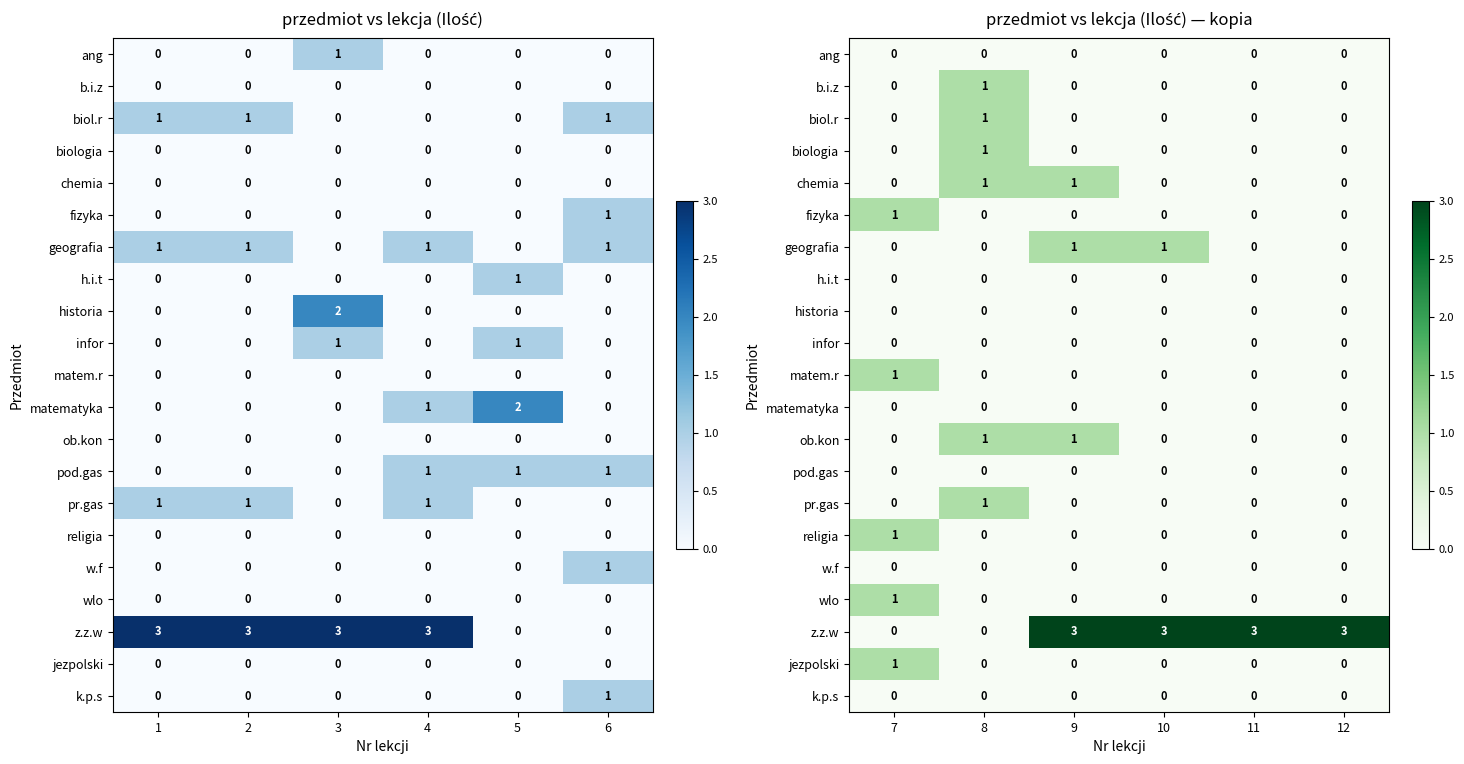

How many values in the pr.gas series exceed 0?

1